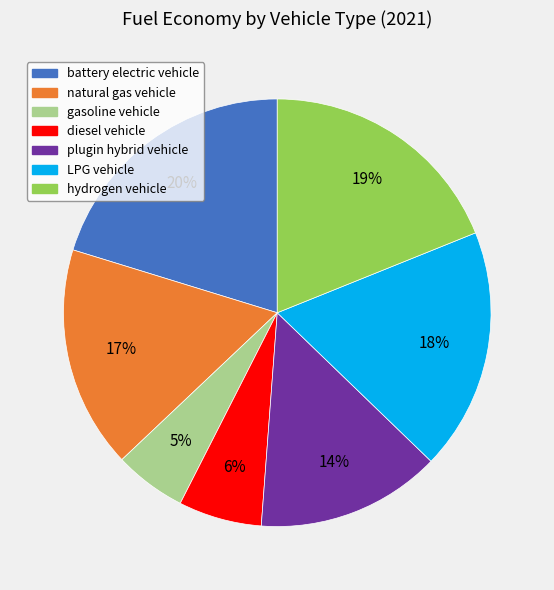

The LPG vehicle slice represents 18% of the pie. True or false?

True